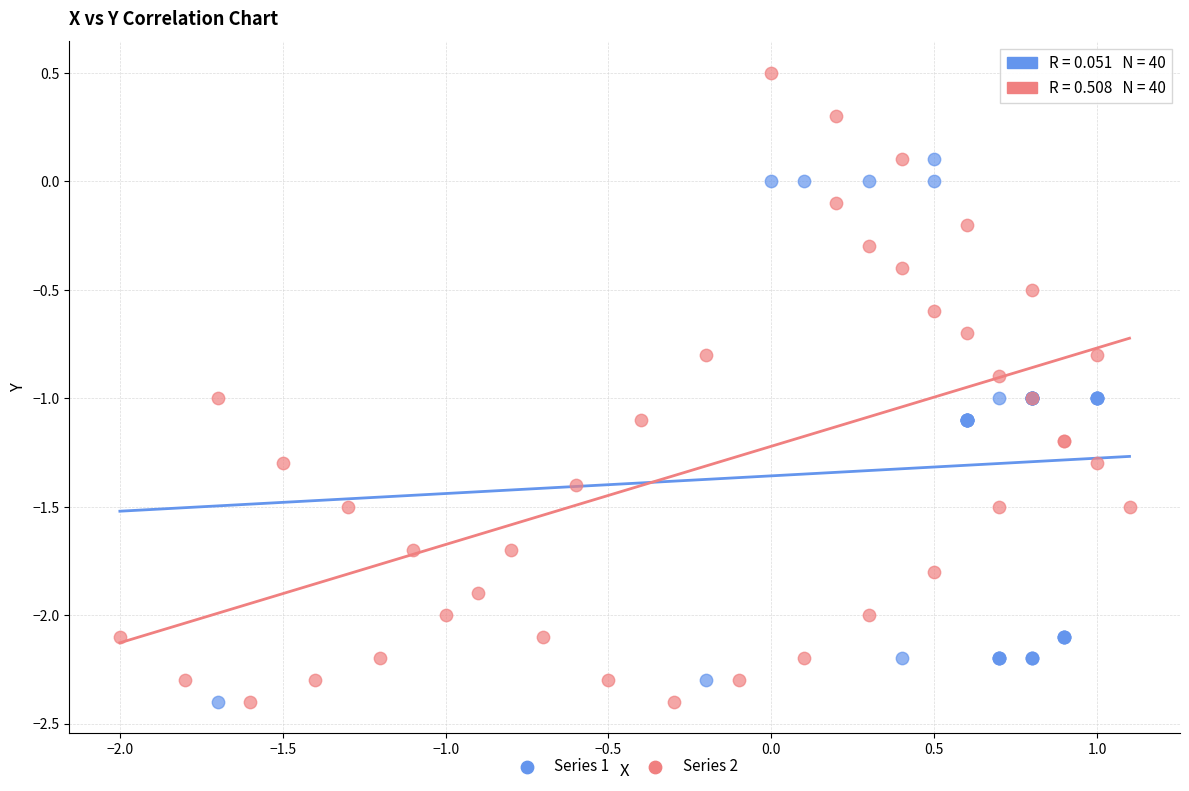

Which series contains the highest Y value?

Series 2